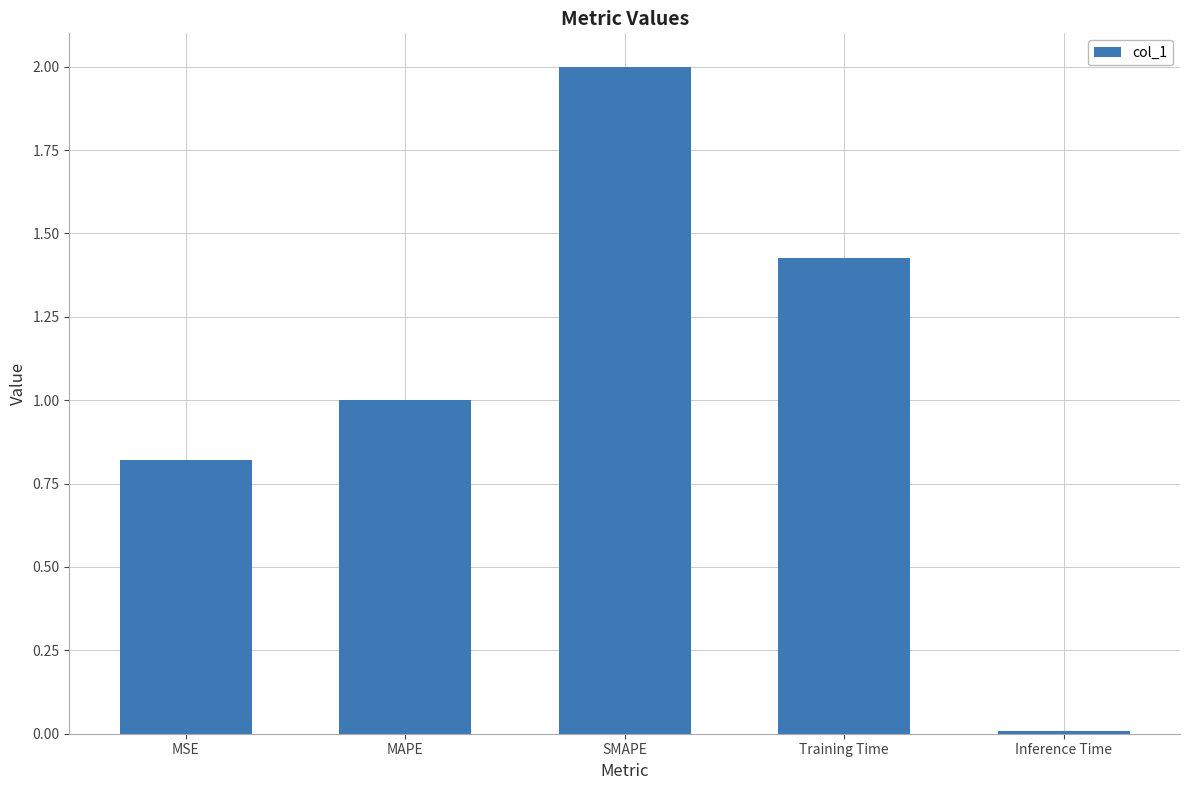

True or false: the data shows 0.9 at SMAPE.

False